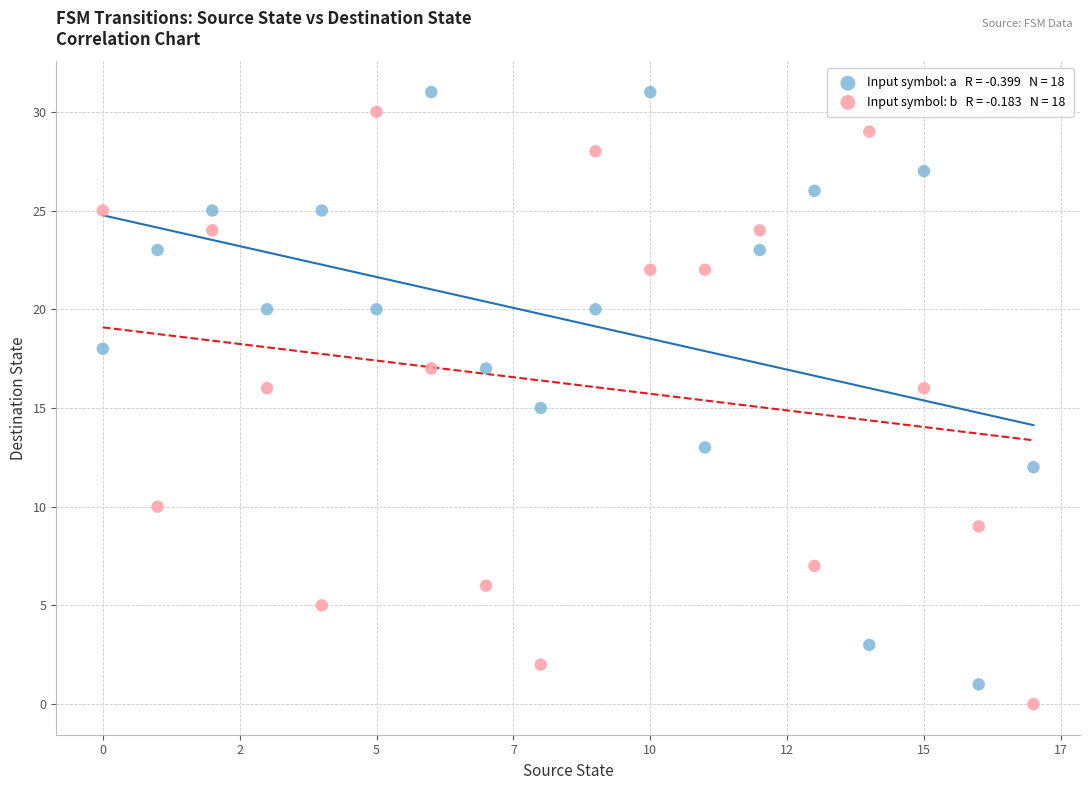

Across all data points, what is the range of Y values (max minus min)?

31